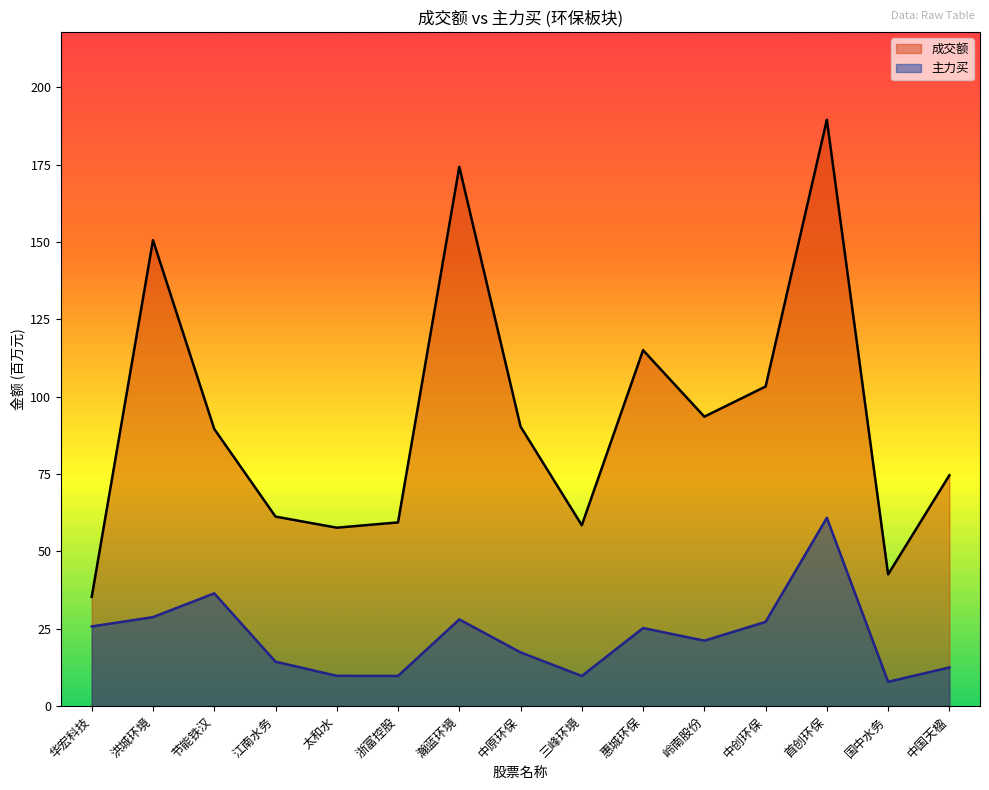

Between 节能铁汉 and 华宏科技, which is larger?

节能铁汉